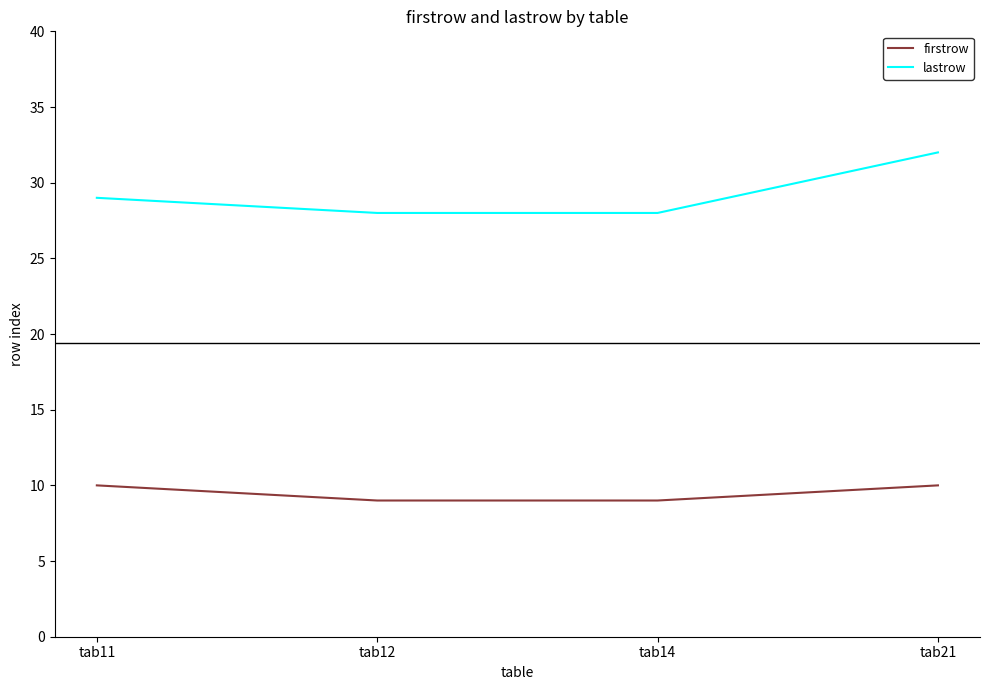

Reading left to right, what are all the values shown in this chart?

firstrow: 10	9	9	10
lastrow: 29	28	28	32